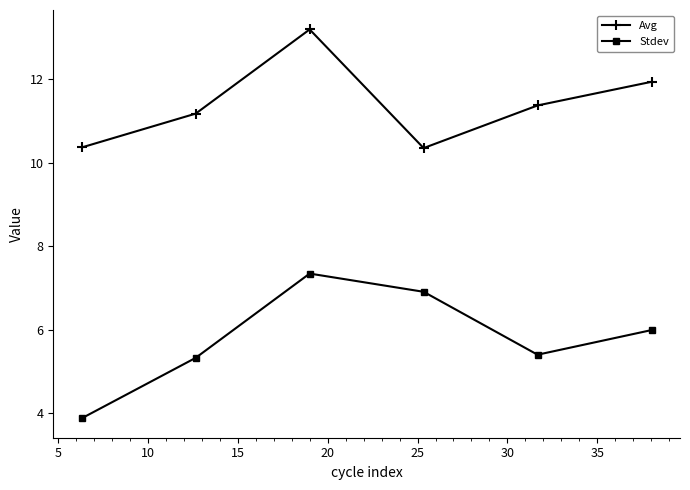

Which series has the widest spread of values?

Stdev